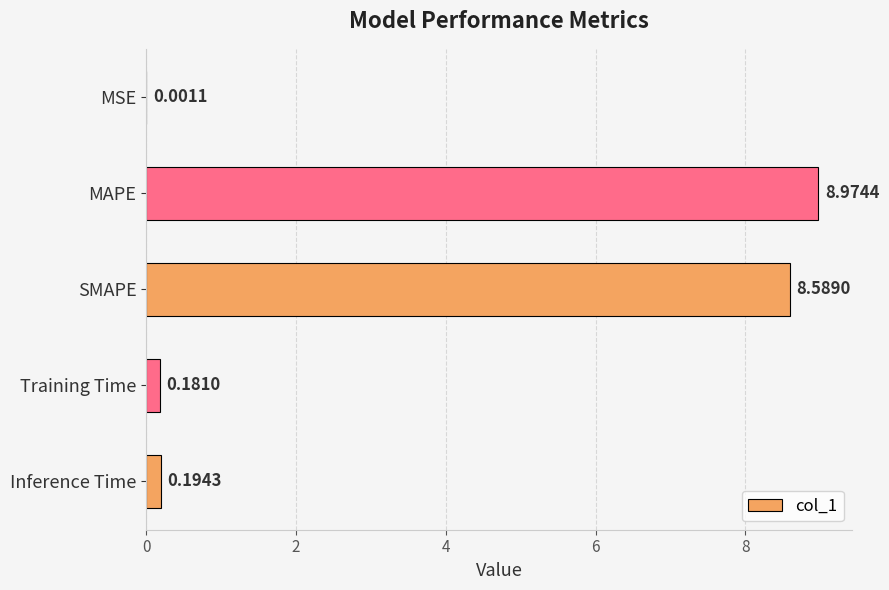

What is the maximum value shown in the chart?

9.0